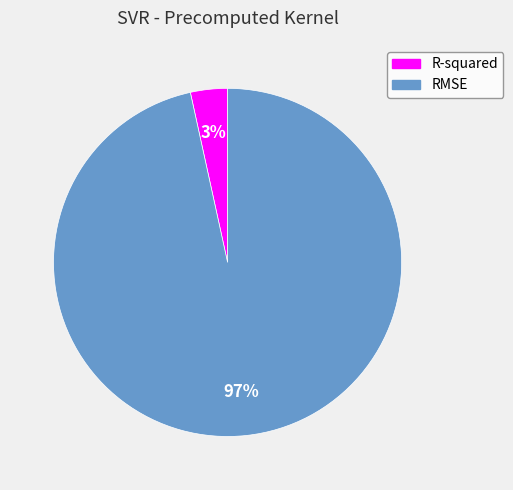

To the nearest percent, what percentage of the pie is RMSE?

97%